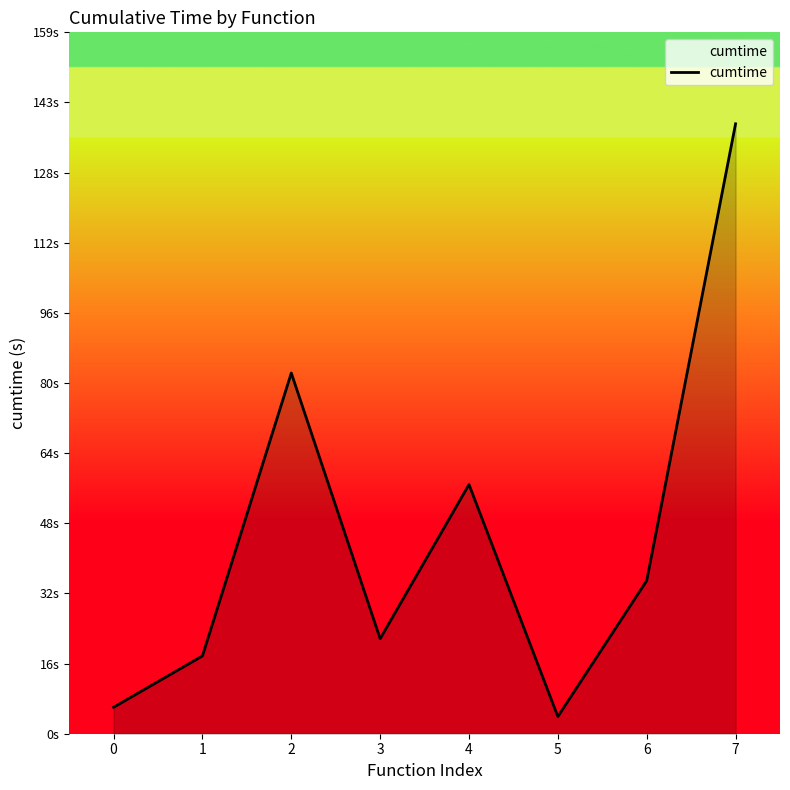

Does the chart display data point markers on the line(s)?

No